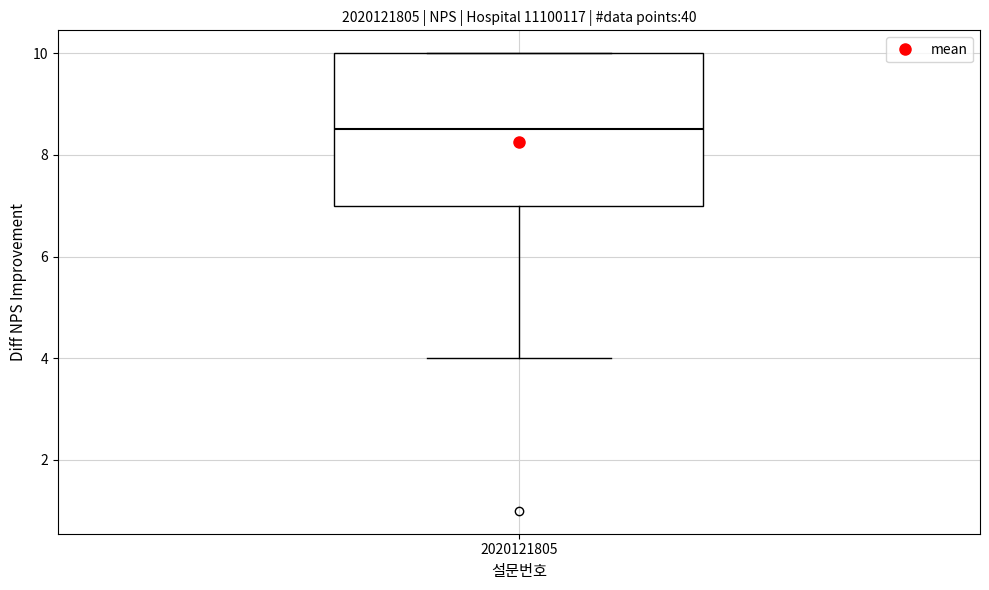

Transcribe this box plot: give where the median line is, the range the box spans, and where the two whiskers end, as read against the y-axis. The values are not printed on the chart, so give them approximately, as read against the axis.

median 8.6, box 7.0 to 10.0, whiskers 4.0 to 10.0